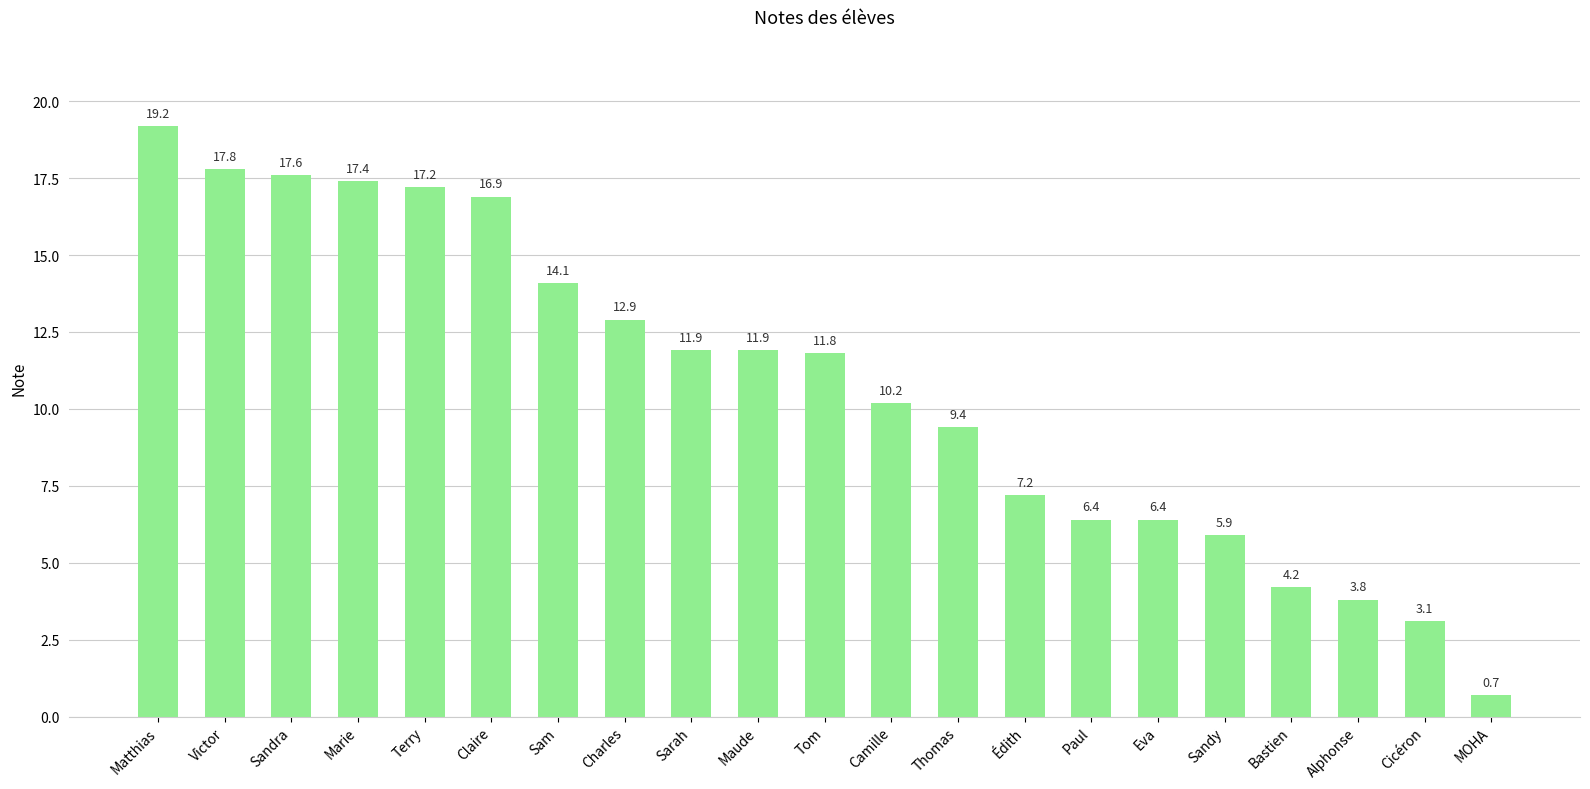

What is the maximum value shown in the chart?

19.2